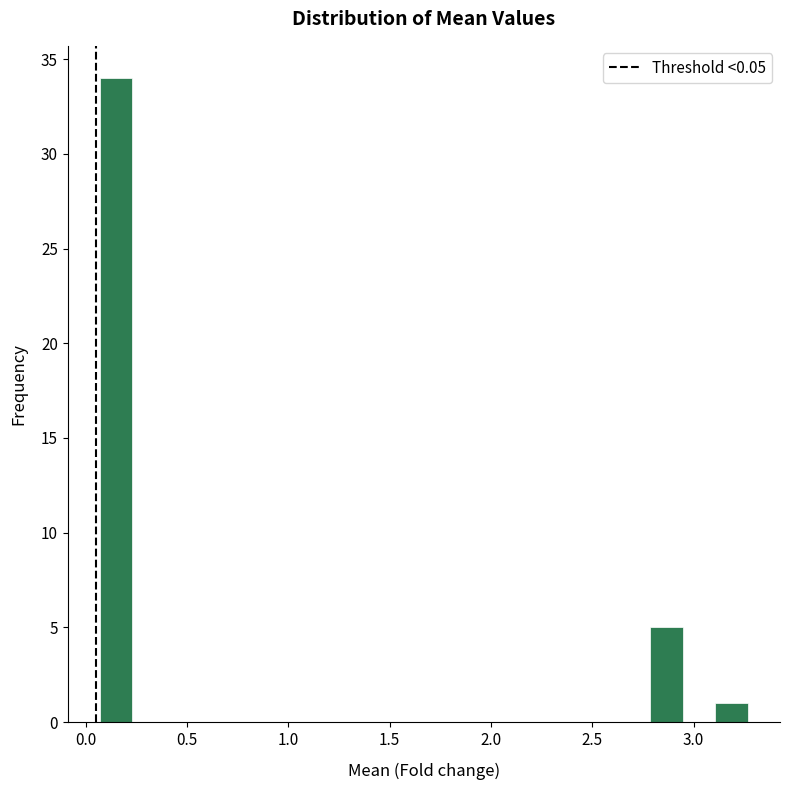

Around what value on the x-axis is the tallest bar? Give the approximate position of its centre, as read against the axis.

0.15